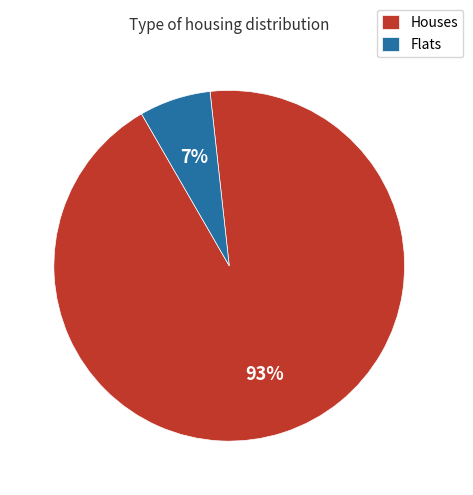

Is the sum of Houses and Flats greater than half?

Yes